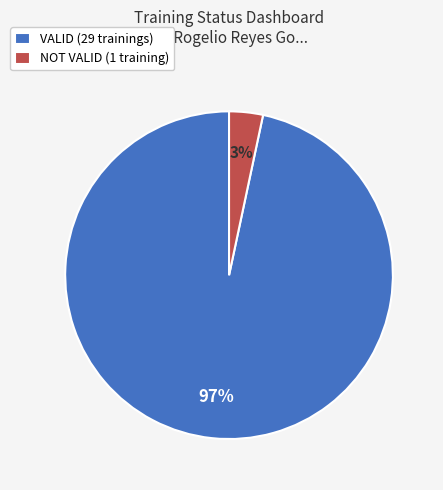

To the nearest percent, what is the combined percentage of NOT VALID (1 training) and VALID (29 trainings)?

100%